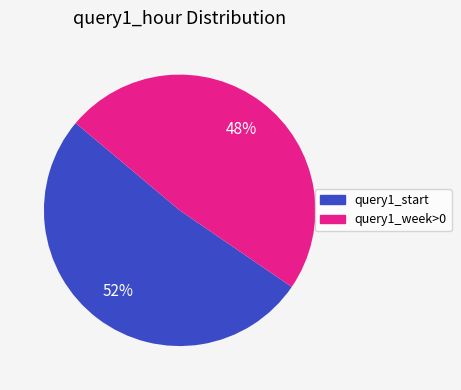

Does any single category account for the majority?

Yes